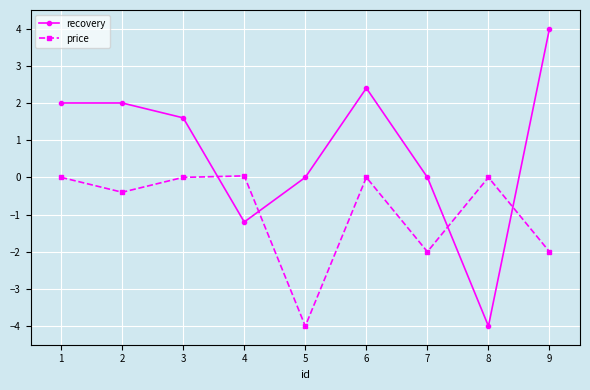

At 9, list the series in order from smallest to largest.

price, recovery